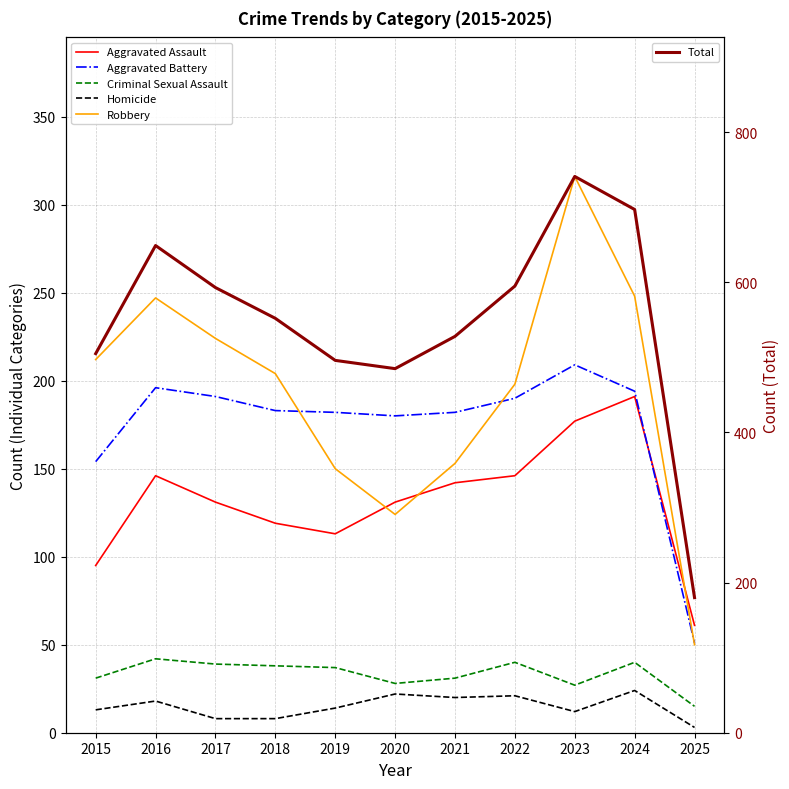

Is it true that Homicide equals 28 at 2016?

False